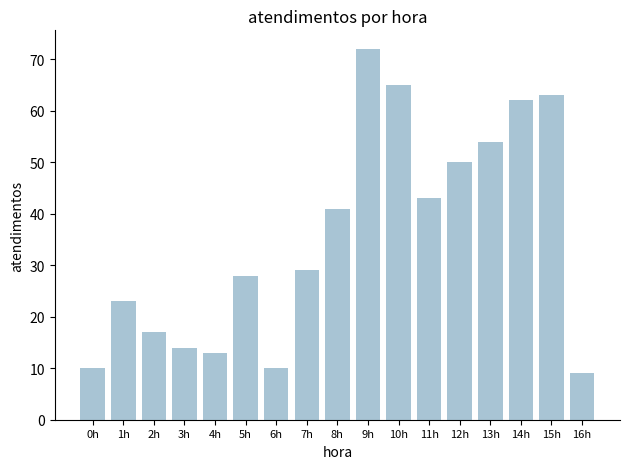

Approximately how many times larger is the value at 8h compared to 13h?

0.8